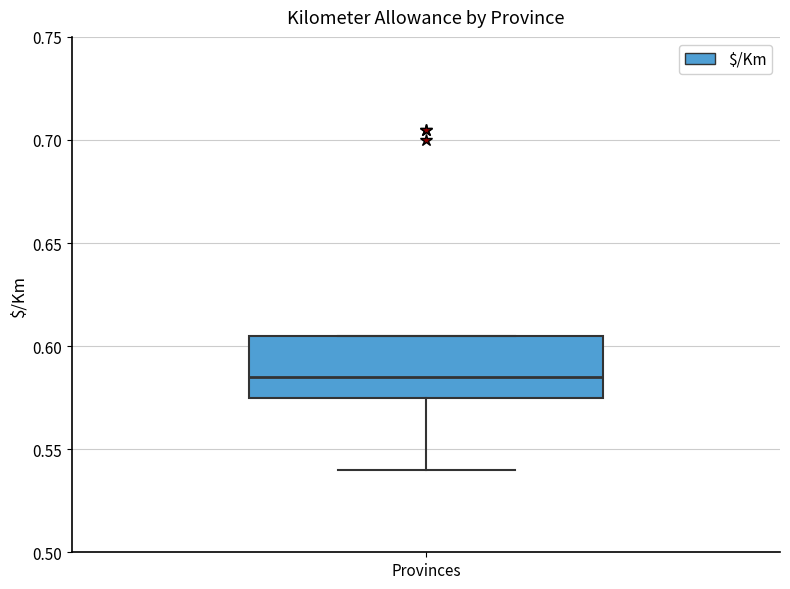

Transcribe this box plot: give where the median line is, the range the box spans, and where the two whiskers end, as read against the y-axis. The values are not printed on the chart, so give them approximately, as read against the axis.

median 0.585, box 0.575 to 0.605, whiskers 0.540 to 0.605